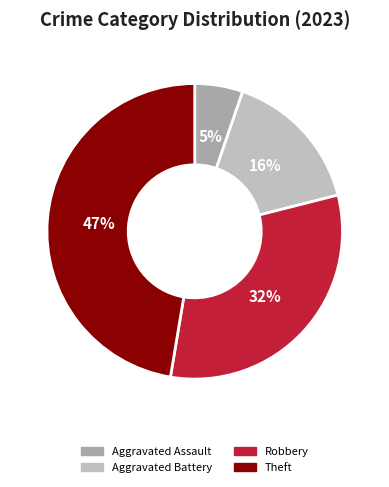

To the nearest percent, what is the difference between the largest and smallest slice percentages?

42%